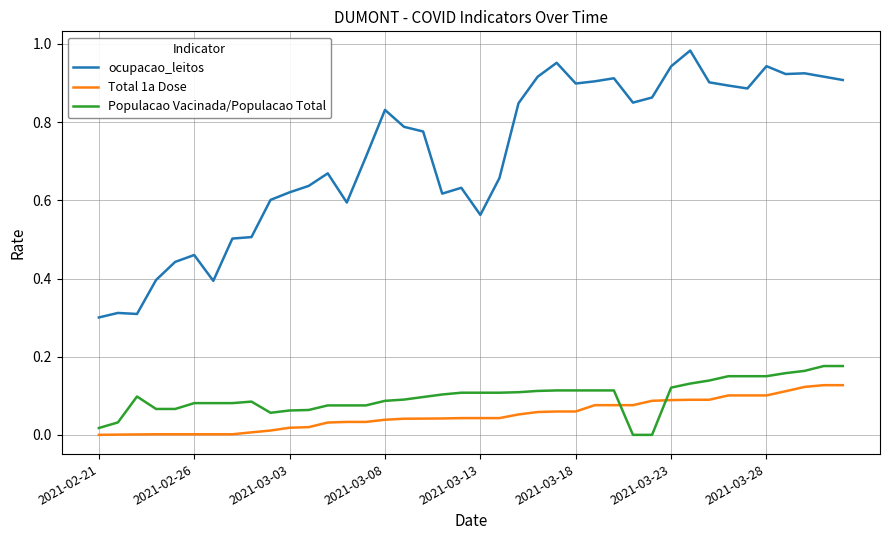

True or false: Populacao Vacinada/Populacao Total and Total 1a Dose cross at least once.

True